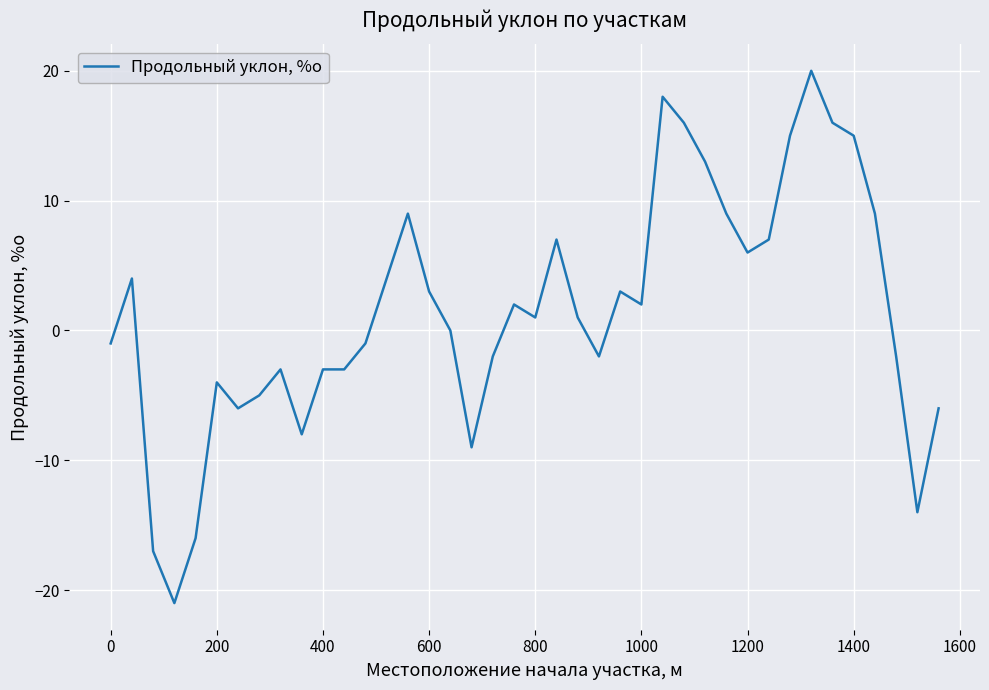

What is the difference between the maximum and minimum values?

41